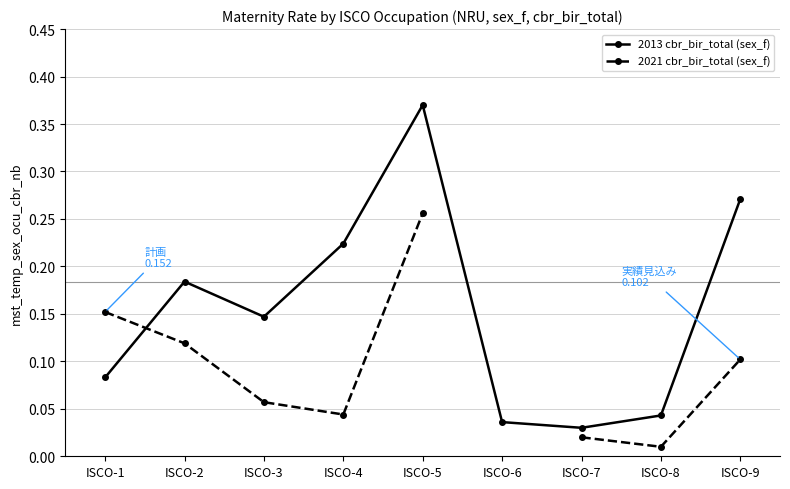

Is it true that 2013 cbr_bir_total (sex_f) equals 0.0 at ISCO-3?

False